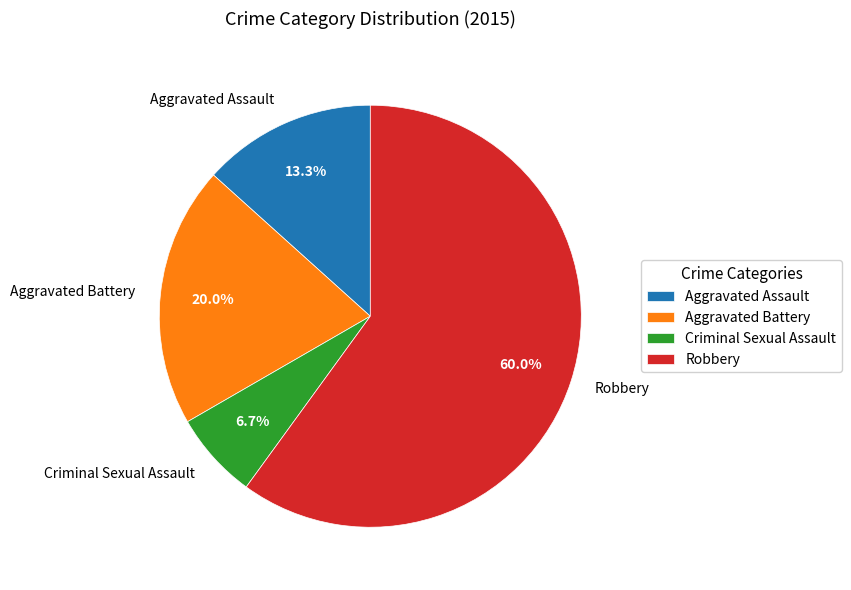

Between Aggravated Battery and Aggravated Assault, which is larger?

Aggravated Battery